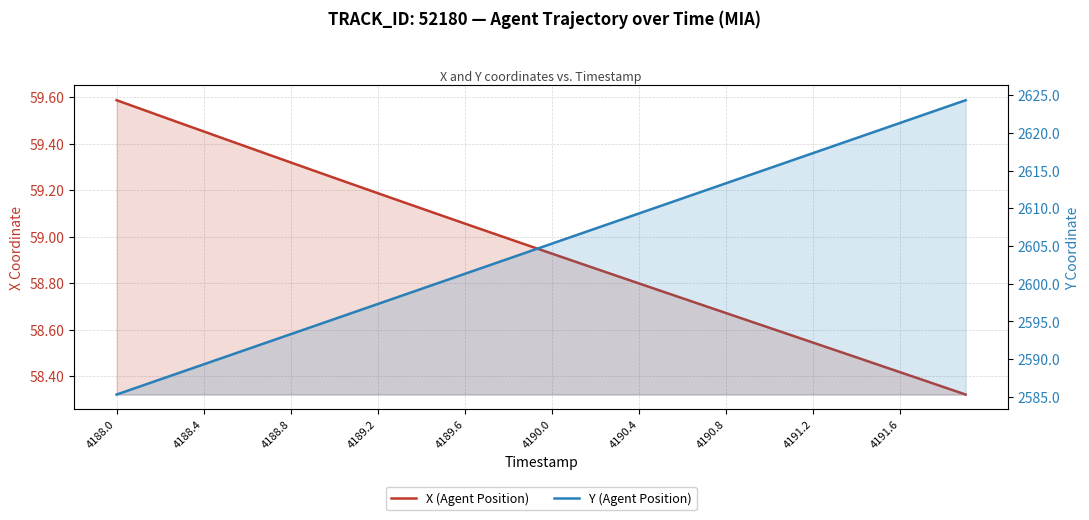

Is the value of X (Agent Position) at 15 greater than the value of Y (Agent Position) at 23?

No